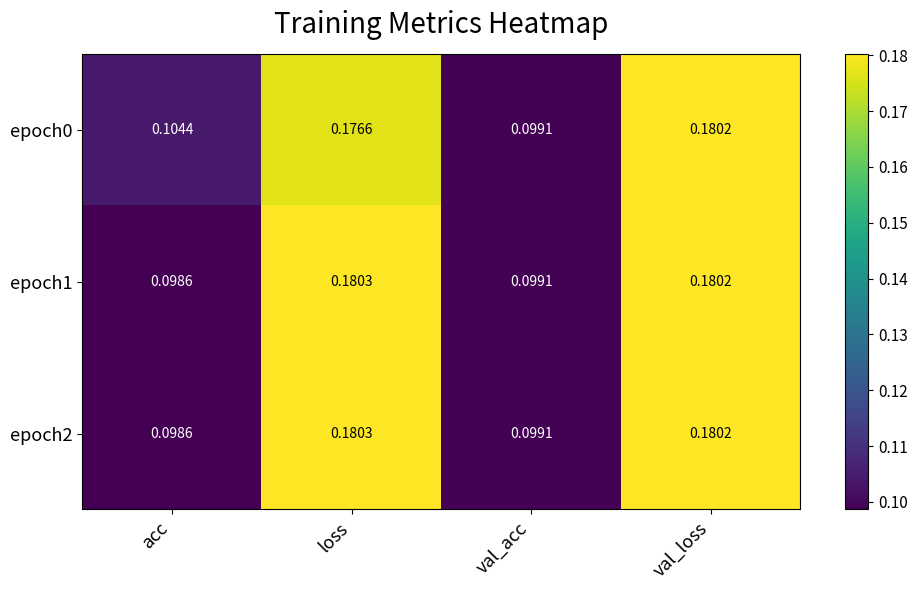

List the labels in order of epoch0 value, largest first.

val_loss, loss, acc, val_acc